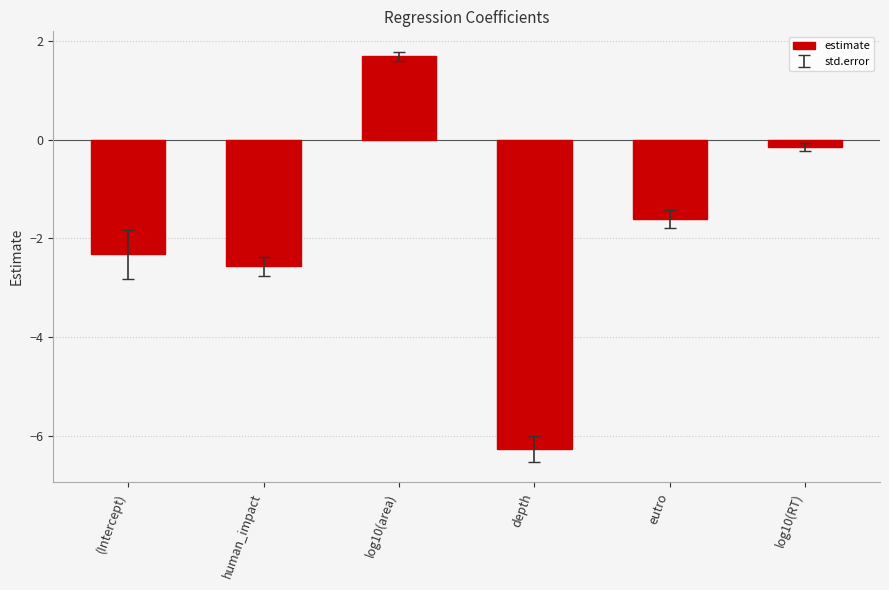

What position from the right is (Intercept)?

6